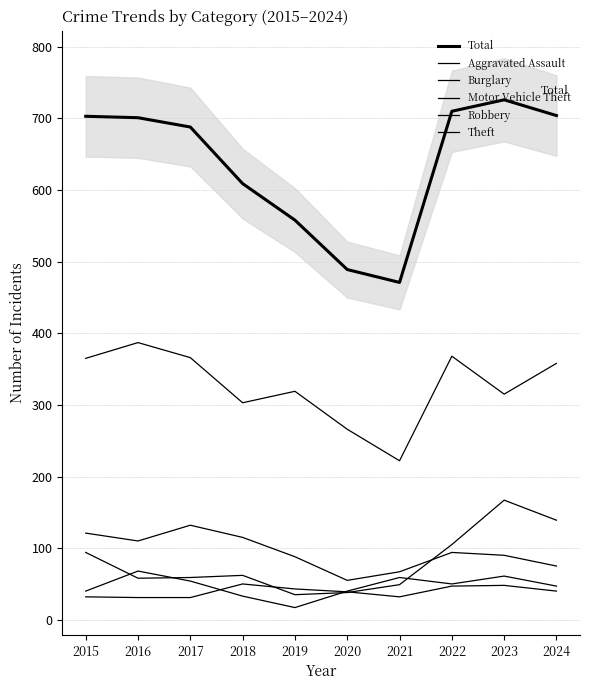

True or false: Robbery and Theft cross at least once.

False